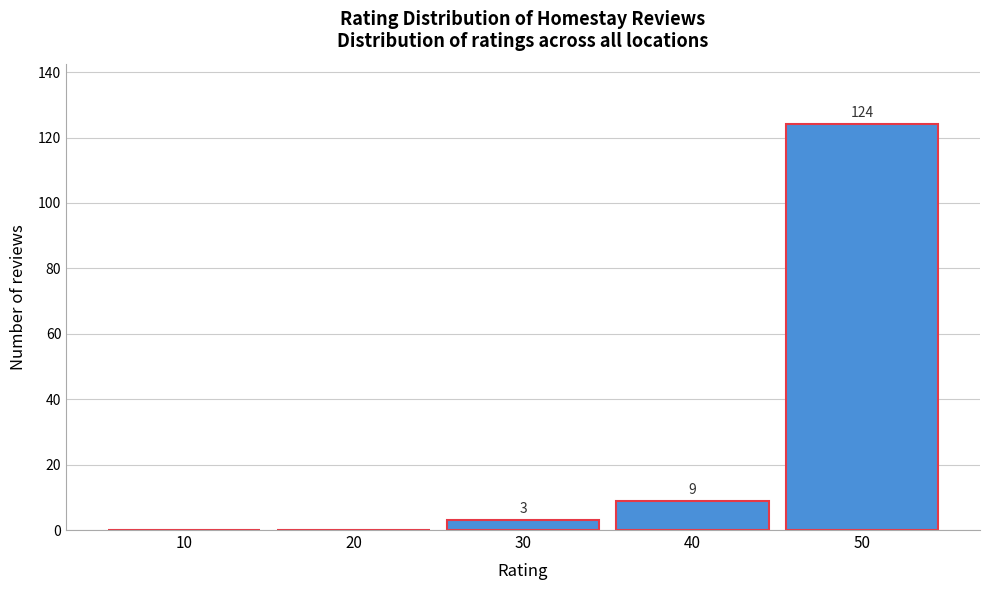

Reading left to right, transcribe all the data shown in this chart.

10=0	20=0	30=3	40=9	50=124